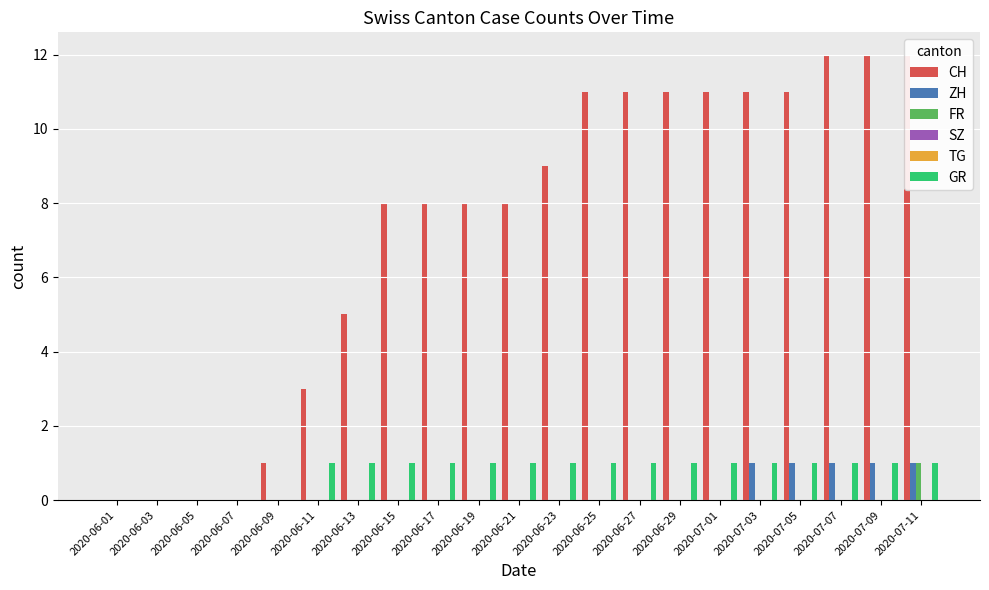

What is the total value across all series at 2020-06-15?

9